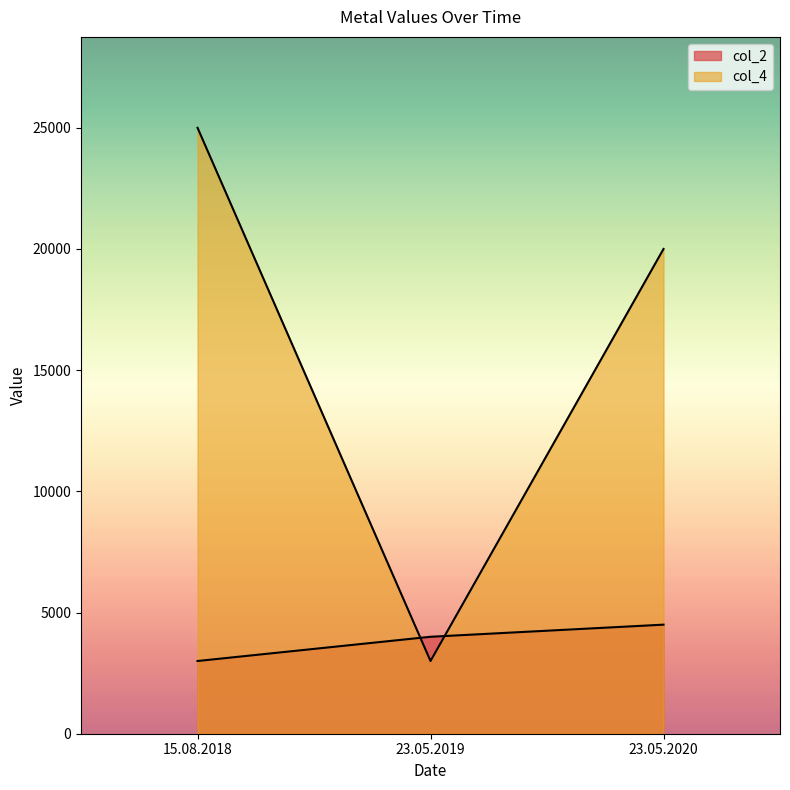

How many lines are shown in the chart?

2